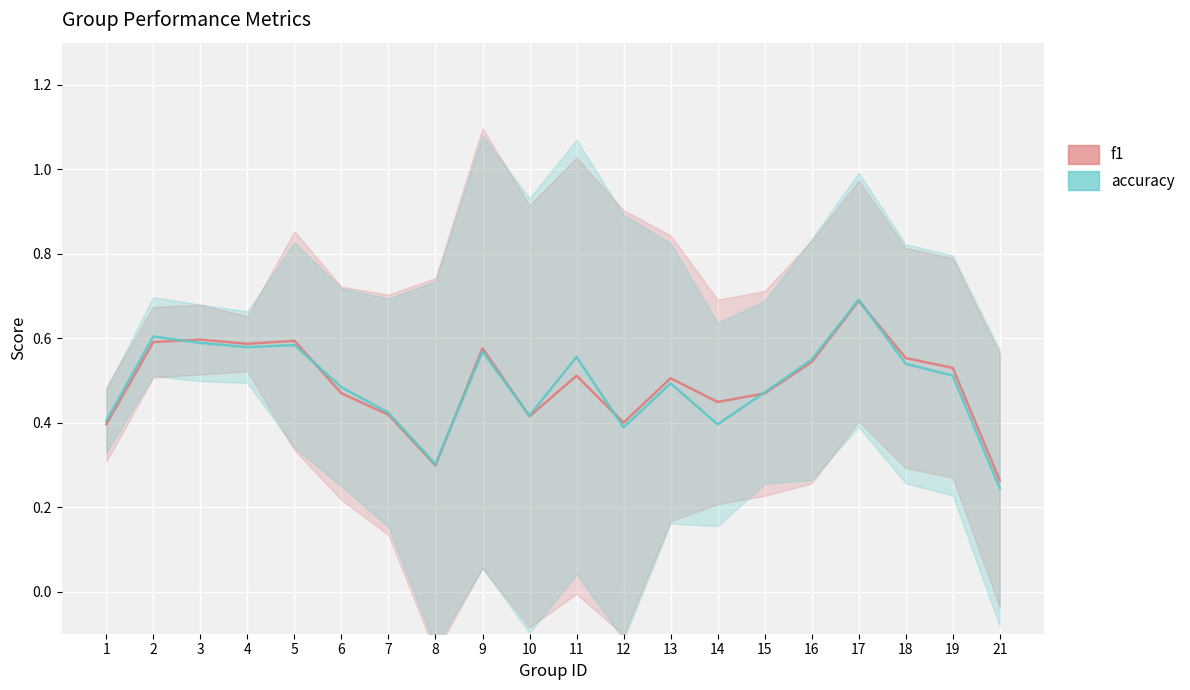

How many lines are shown in the chart?

2